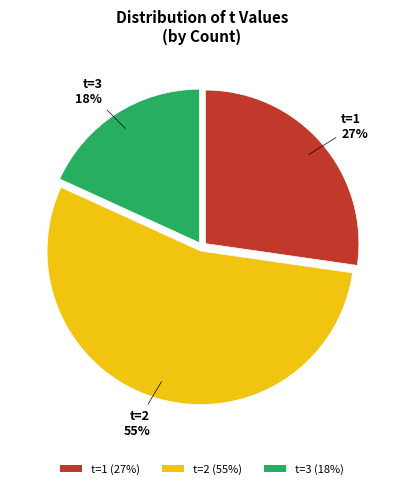

Is the sum of t=3 (18%) and t=1 (27%) greater than half?

No